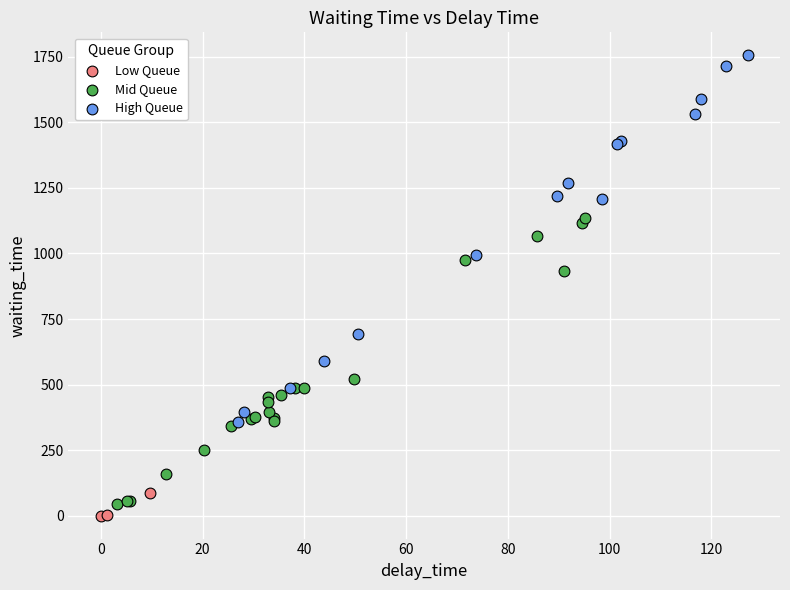

What are all the series names shown in the legend?

Low Queue, Mid Queue, High Queue